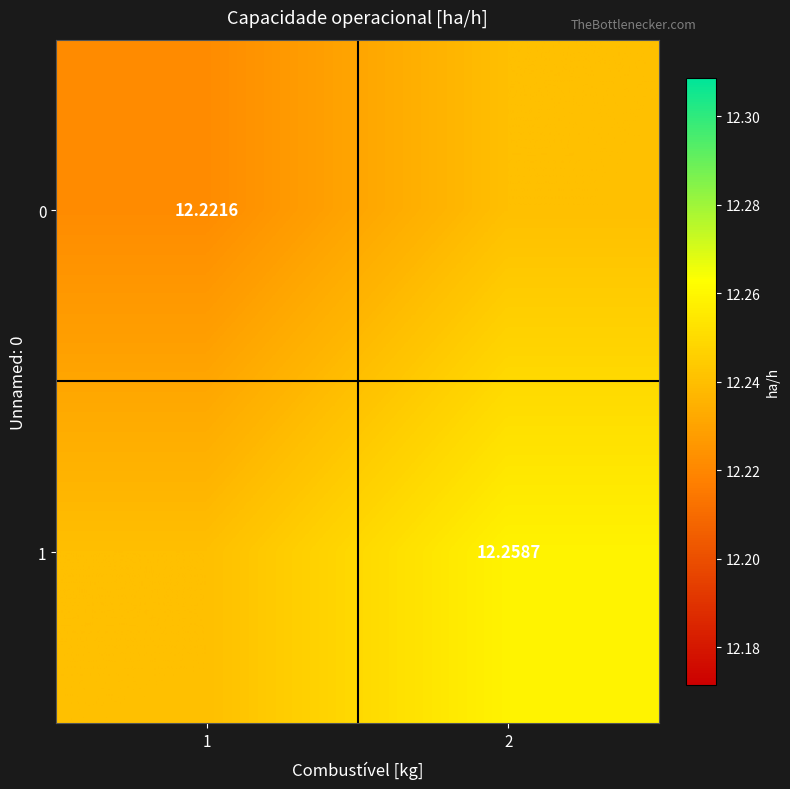

Is the value of 0 at 1 greater than the value of 1 at 2?

No